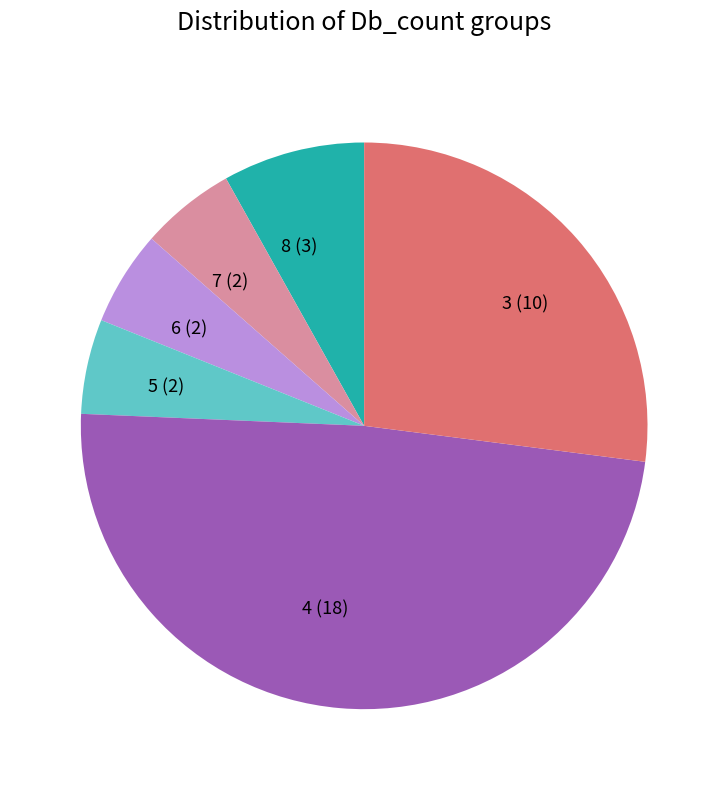

Which has a higher value, 5 (2) or 8 (3)?

8 (3)